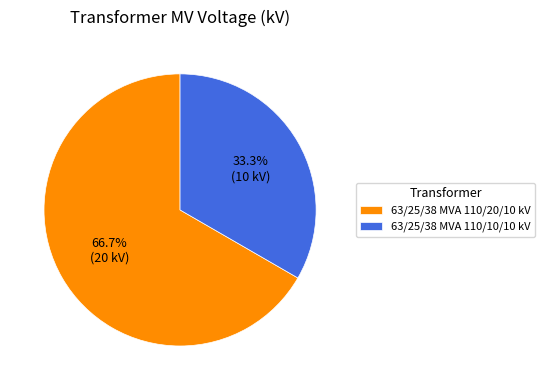

The 63/25/38 MVA 110/20/10 kV slice represents 67% of the pie. True or false?

True